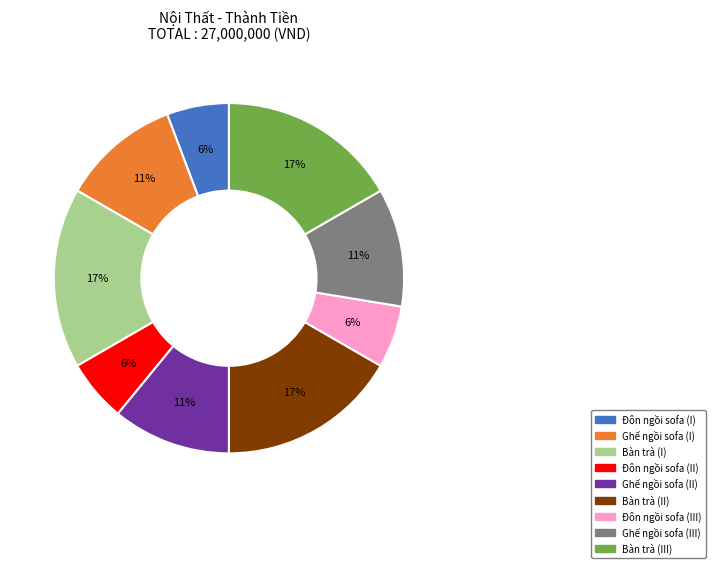

Do Ghế ngồi sofa (III) and Bàn trà (I) together represent more than half of the pie?

No